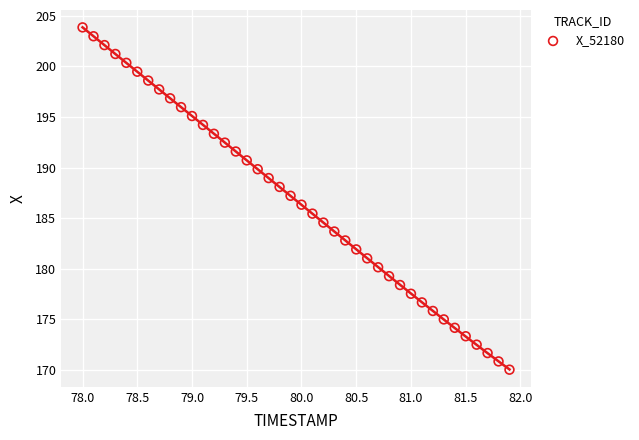

What is the range of Y values (max minus min)?

33.8